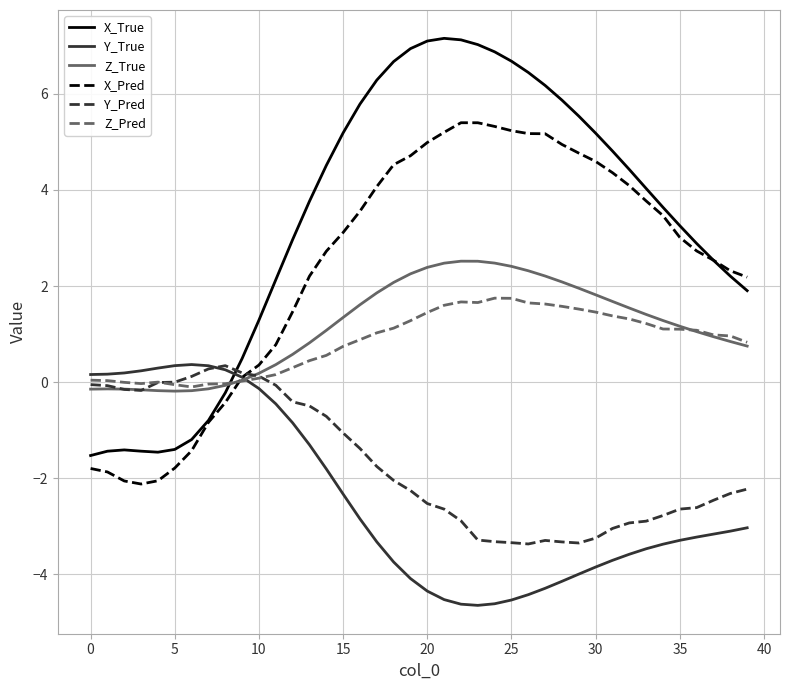

True or false: X_True and Y_Pred cross at least once.

True